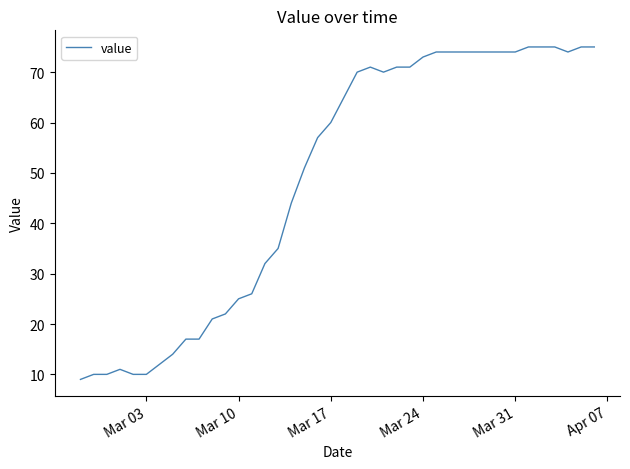

What is the smallest value displayed?

9